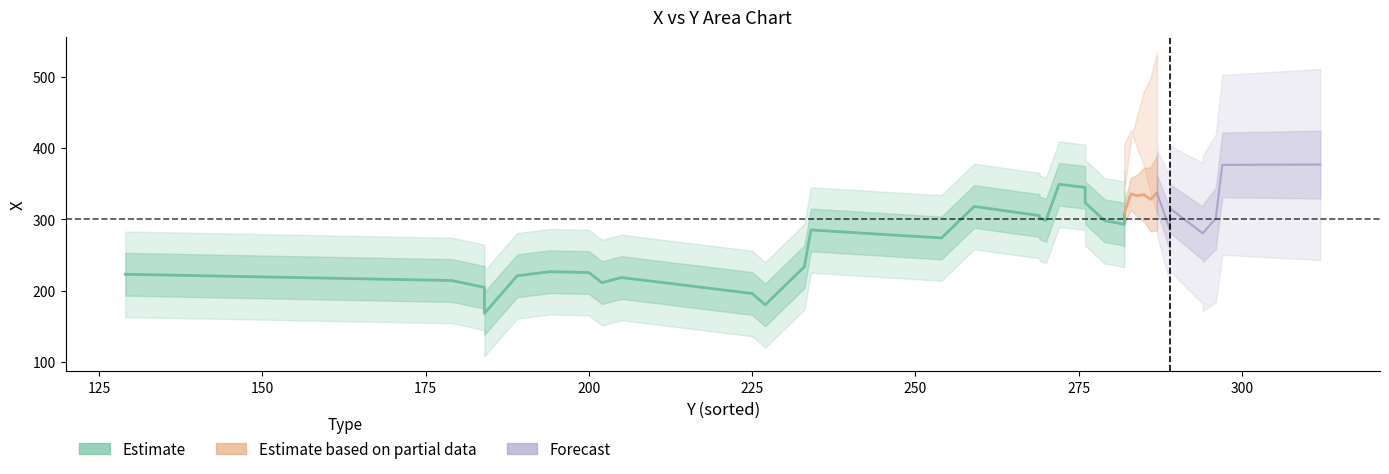

Rank the categories by x value from highest to lowest.

39, 38, 37, 35, 36, 33, 34, 32, 31, 30, 29, 28, 25, 26, 27, 24, 23, 21, 22, 20, 19, 17, 18, 16, 15, 14, 13, 12, 11, 10, 9, 8, 7, 6, 5, 4, 2, 3, 1, 0